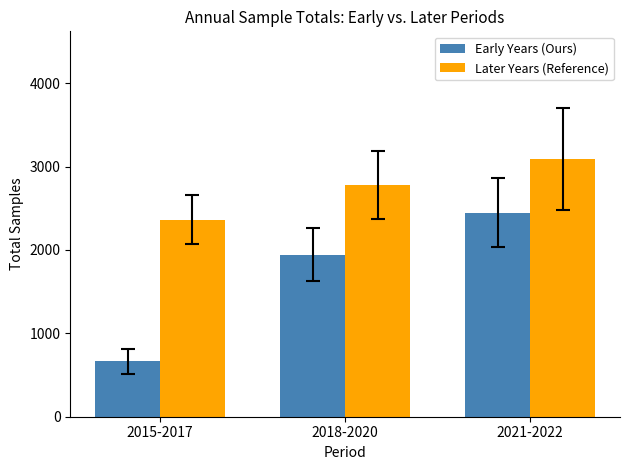

How many bars are there in total?

6